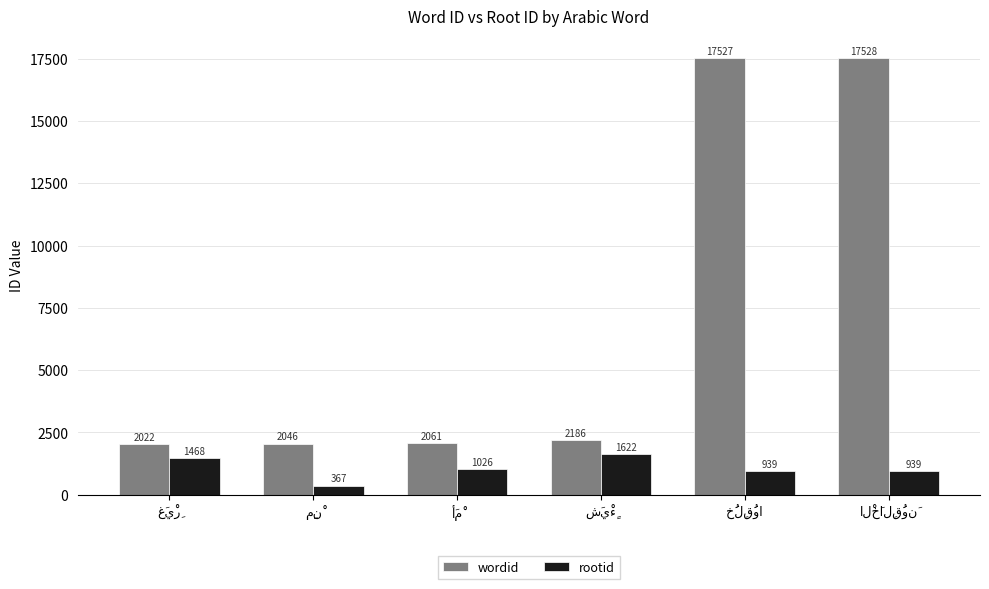

Which series has the largest total across all categories?

wordid